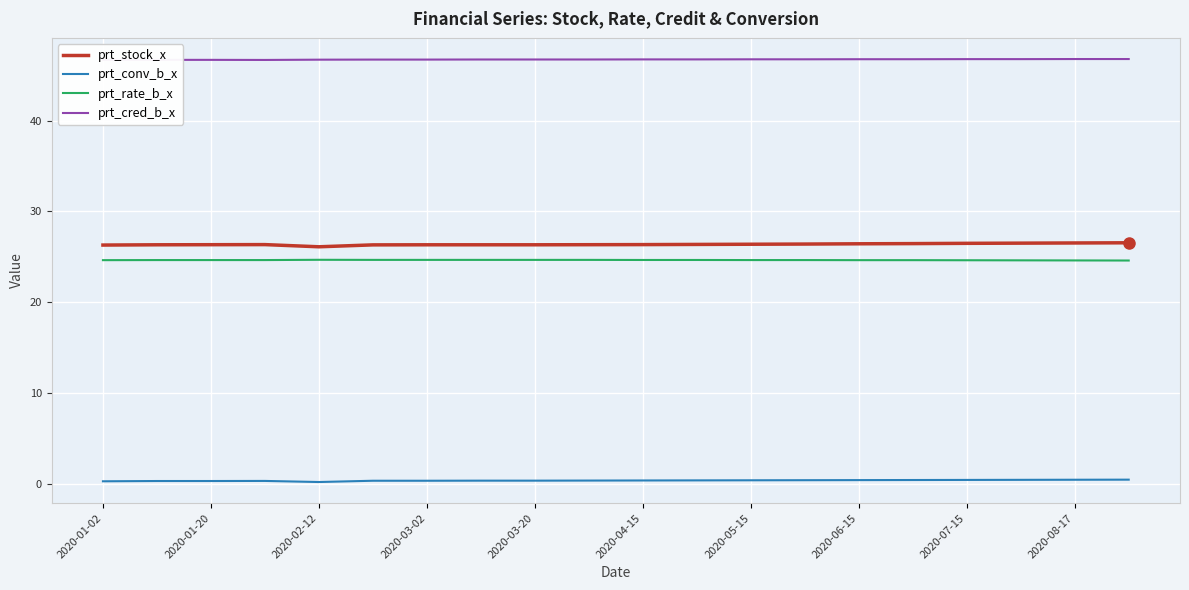

What is the minimum value shown in the chart?

0.3